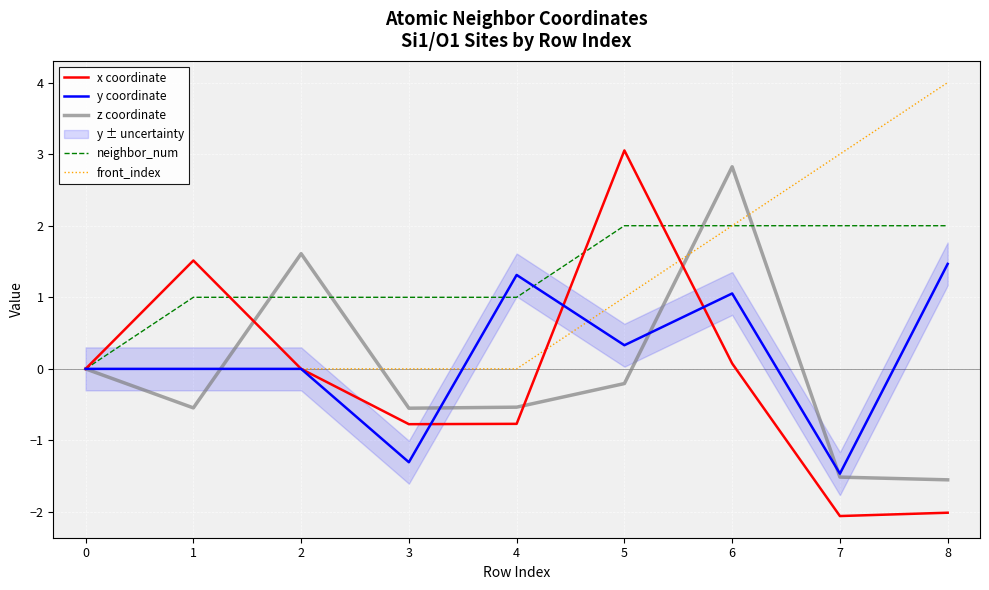

True or false: y coordinate and neighbor_num cross at least once.

True